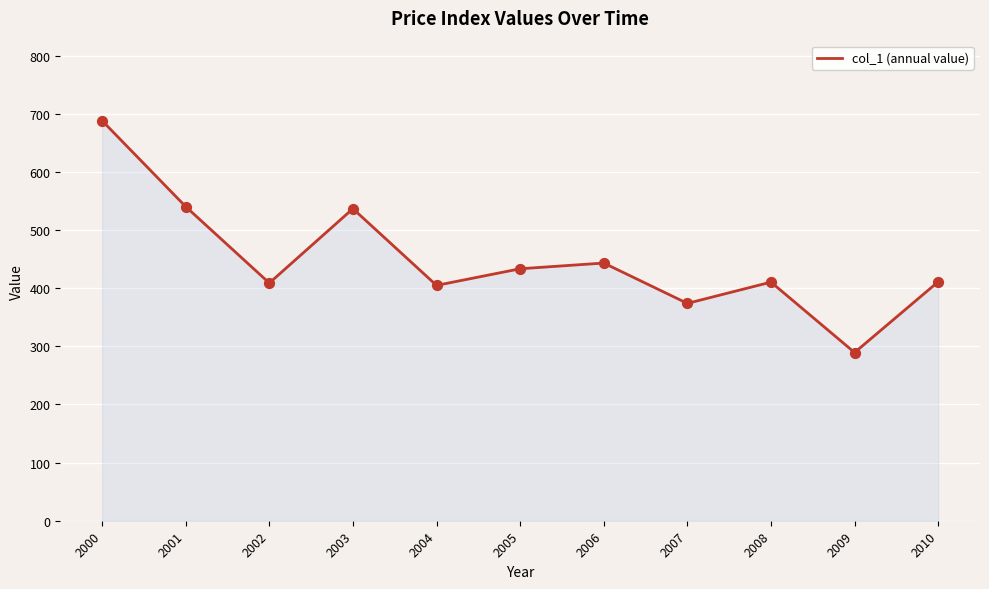

What is the change in value from 2005 to 2008?

-22.9